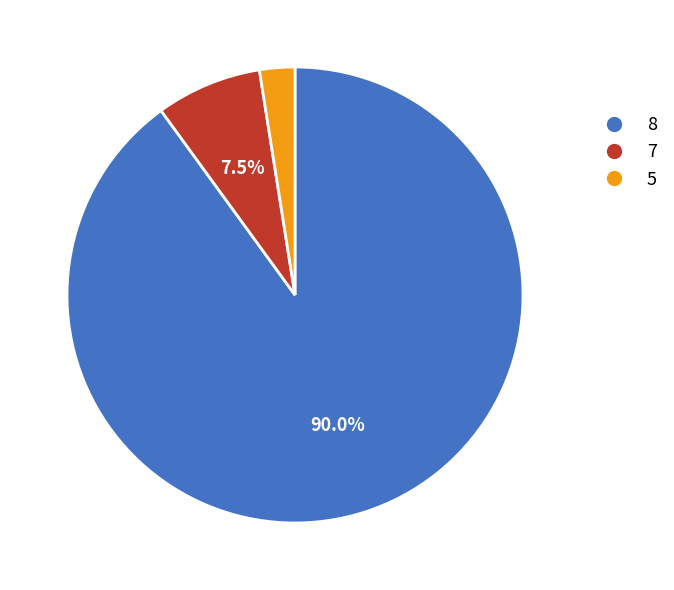

How many segments does this pie chart have?

3